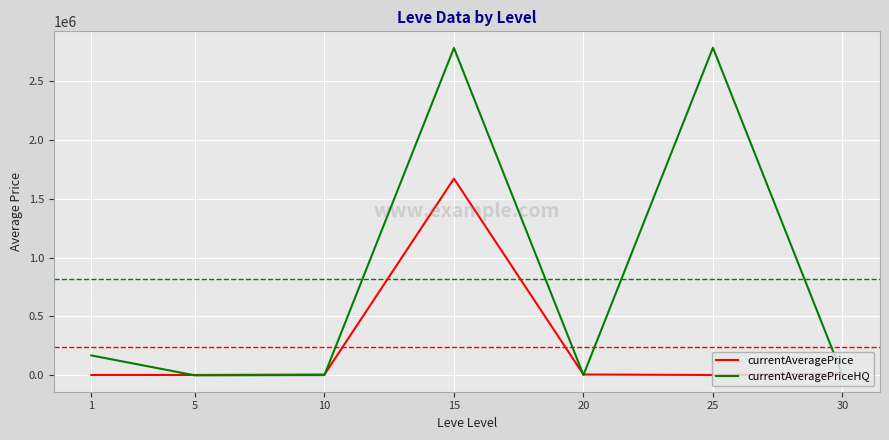

What is the maximum value shown in the chart?

2781464.4